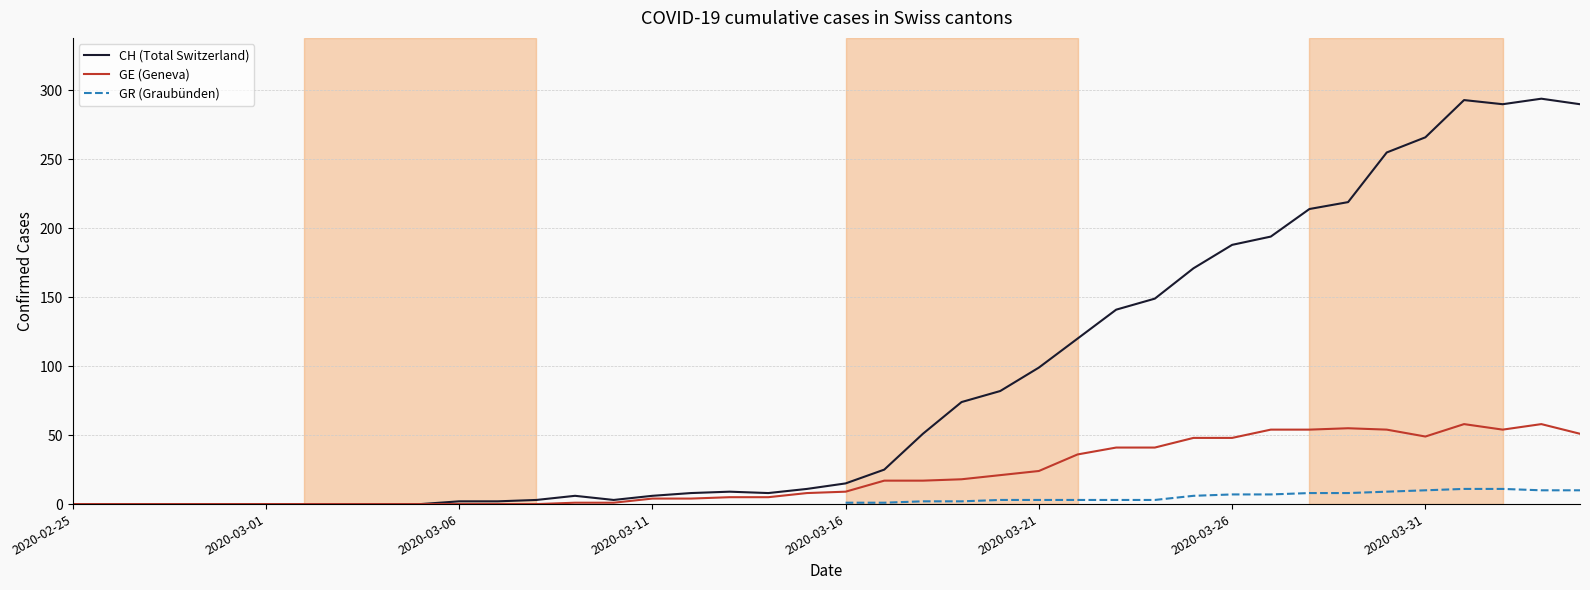

At which category is the sum across all series the highest?

36